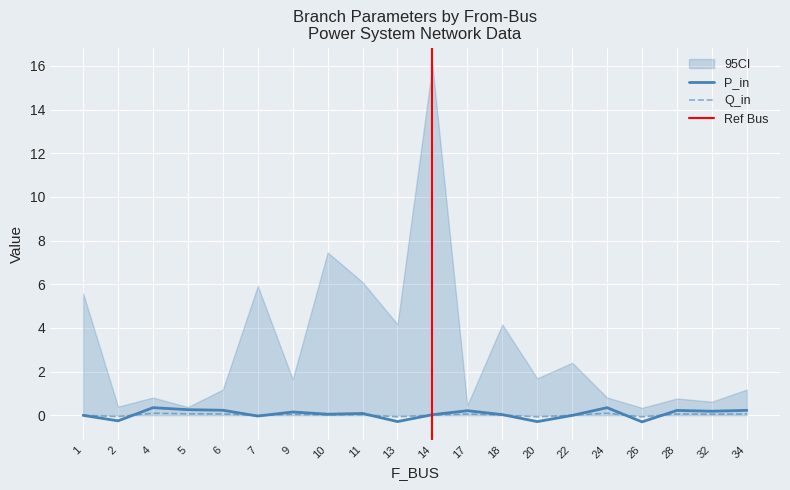

What is the difference between the highest and lowest values at 4?

0.3